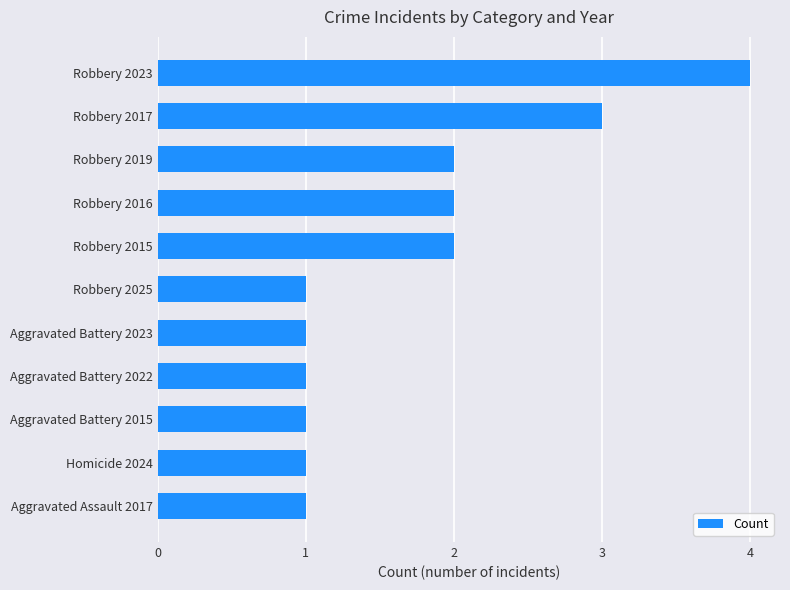

Is it true that the value at Aggravated Battery 2015 is 2?

False